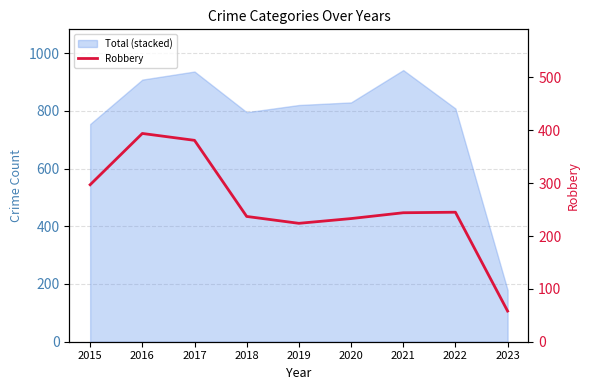

At which label is the value closest to 226?

2019